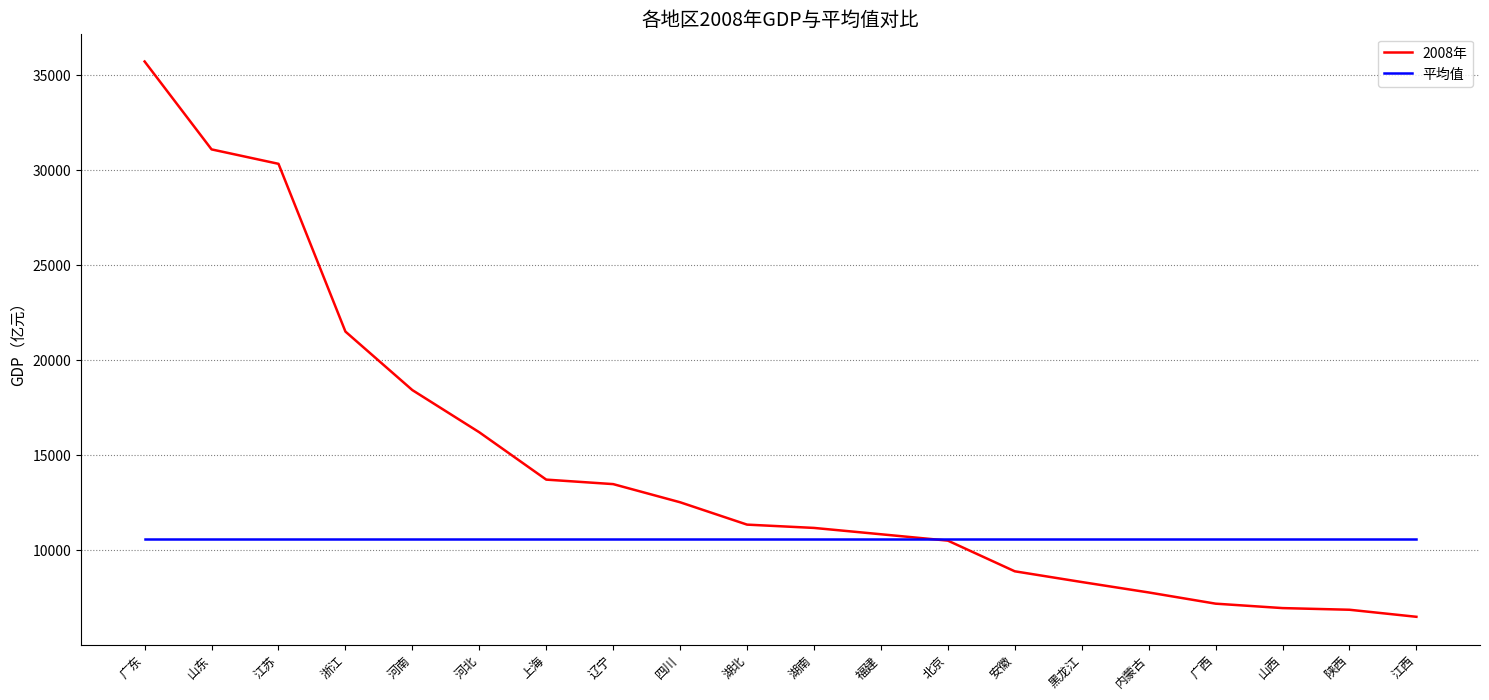

At which category is the sum across all series the highest?

广东